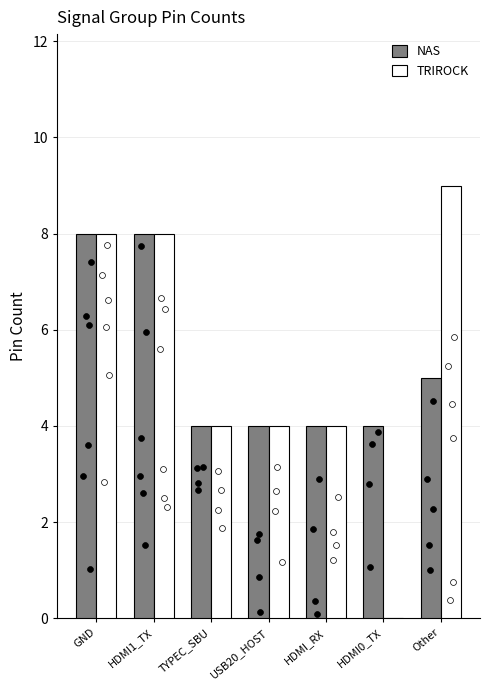

Is the value of NAS at Other greater than the value of TRIROCK at TYPEC_SBU?

Yes